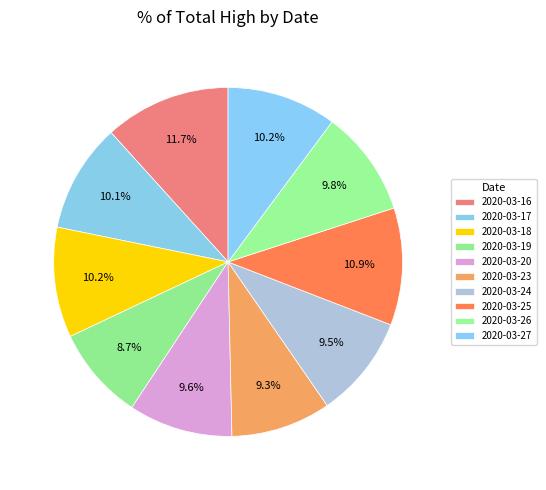

Is there any slice that represents more than half of the pie?

No